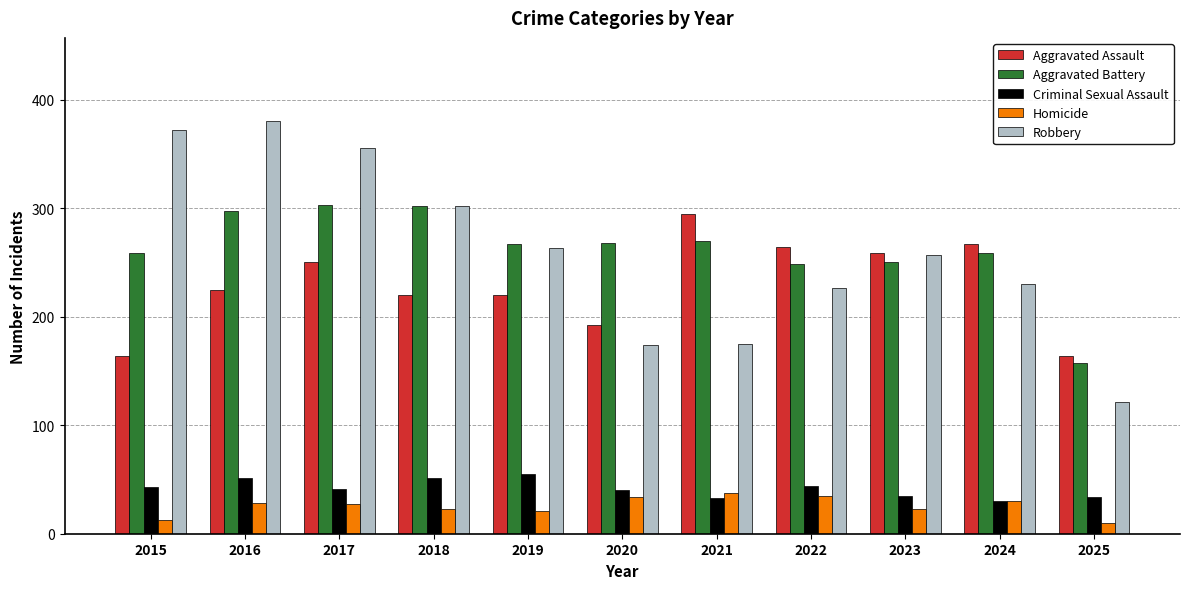

How many distinct data groups are displayed?

5